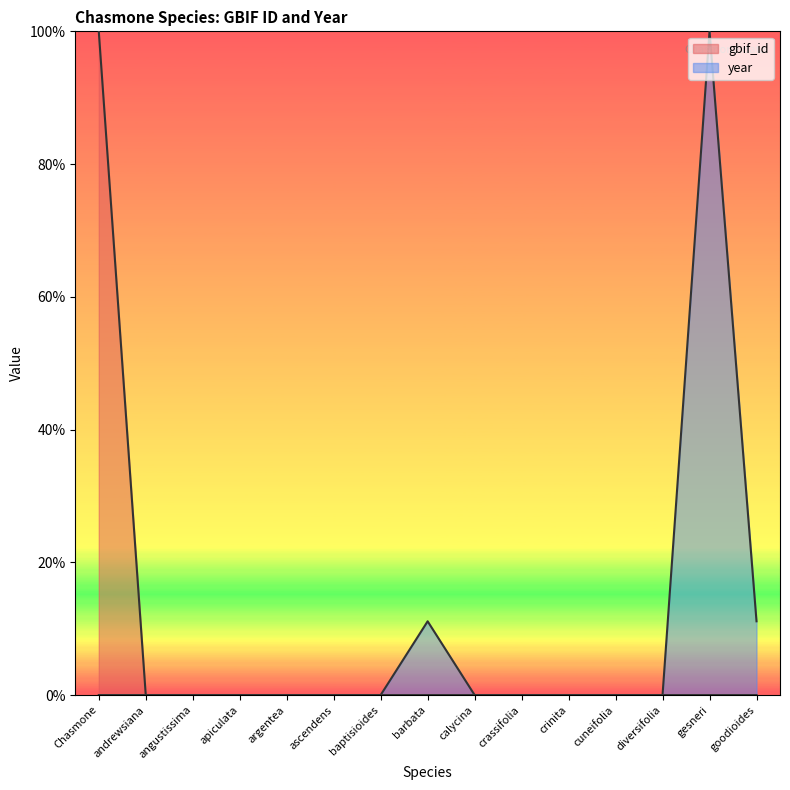

At which label is year closest to 50?

barbata